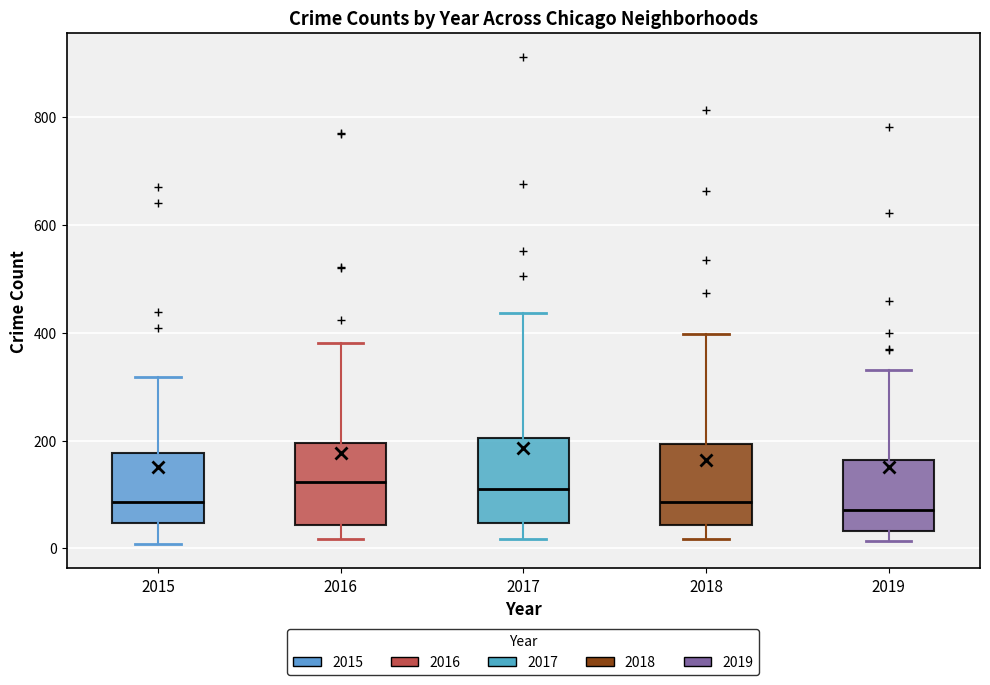

Reading left to right, read every box against the y-axis: the position of its median line, the range the box covers, and the ends of its whiskers. The values are not printed on the chart, so give them approximately, as read against the axis.

2015: median 80, box 40 to 180, whiskers 0 to 320
2016: median 120, box 40 to 200, whiskers 20 to 380
2017: median 120, box 40 to 200, whiskers 20 to 440
2018: median 80, box 40 to 200, whiskers 20 to 400
2019: median 80, box 40 to 160, whiskers 20 to 340